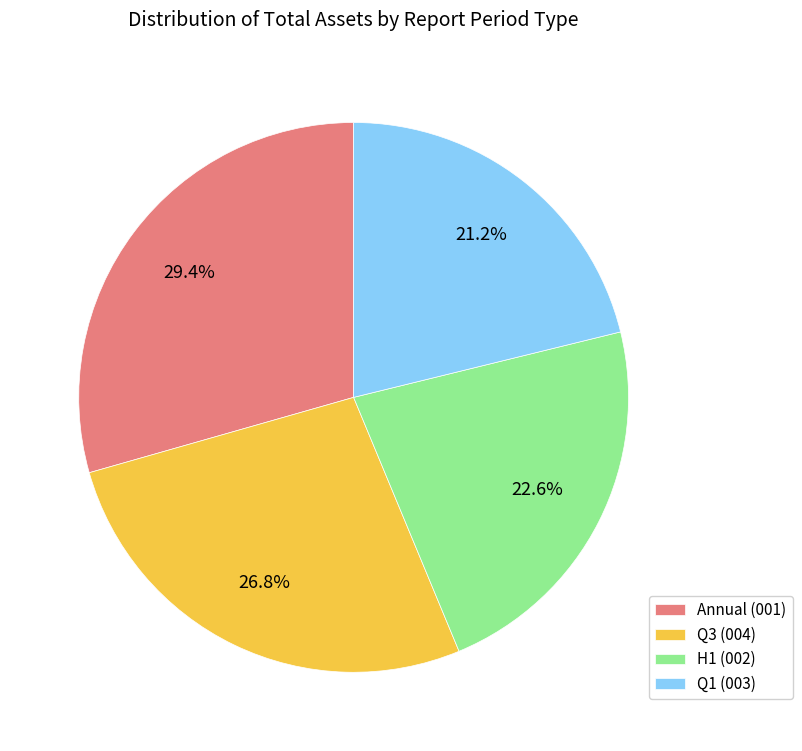

Rank the categories by value from lowest to highest.

Q1 (003), H1 (002), Q3 (004), Annual (001)